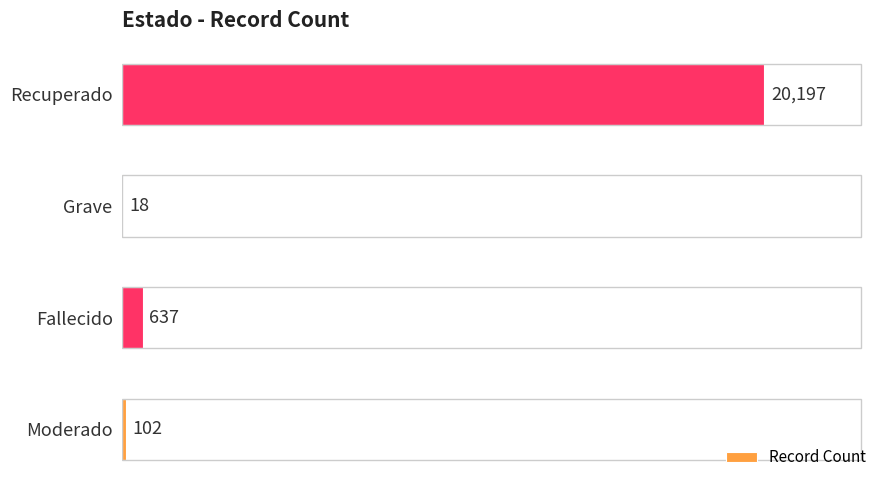

What is the change in value from Moderado to Recuperado?

+20095